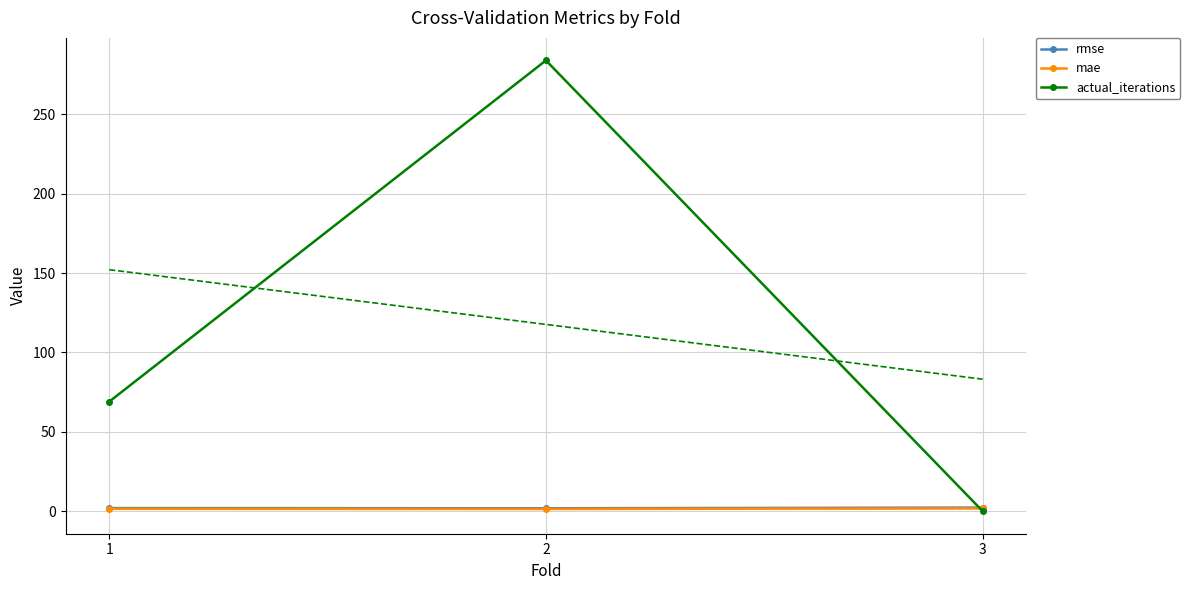

What is the difference between the maximum and minimum values in the mae series?

0.4